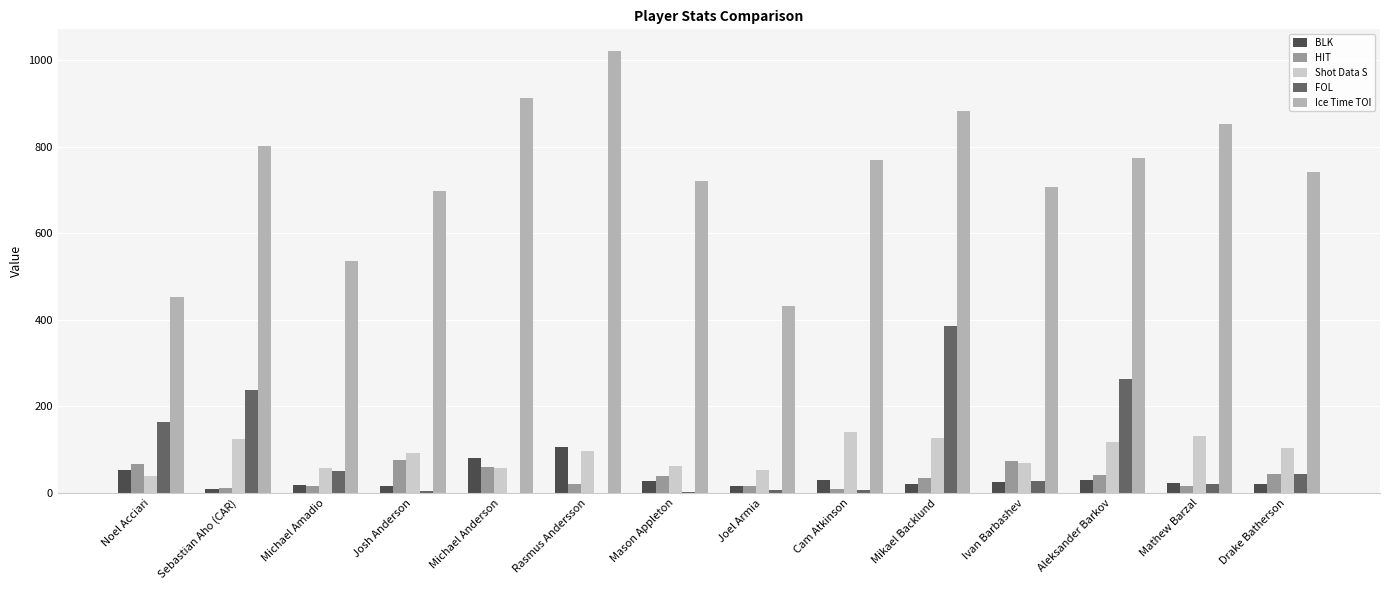

Which series has the largest range (max minus min)?

Ice Time TOI